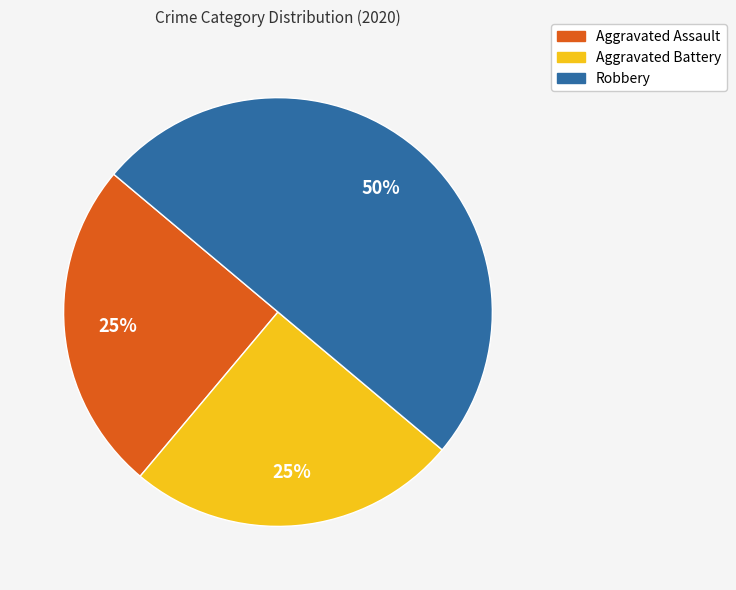

Do Aggravated Assault and Robbery together represent more than half of the pie?

Yes